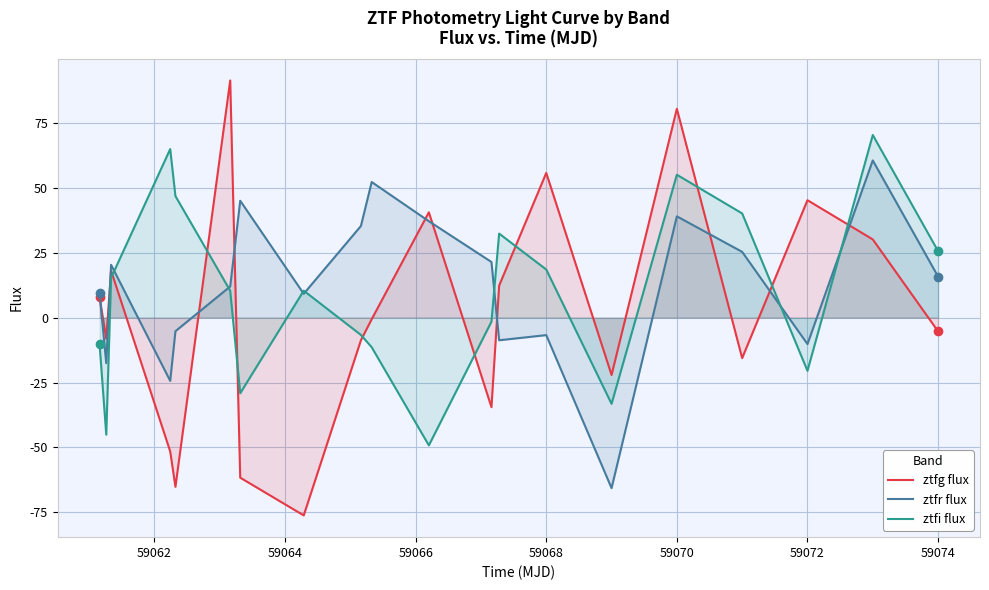

At how many categories does at least one series exceed 57?

4